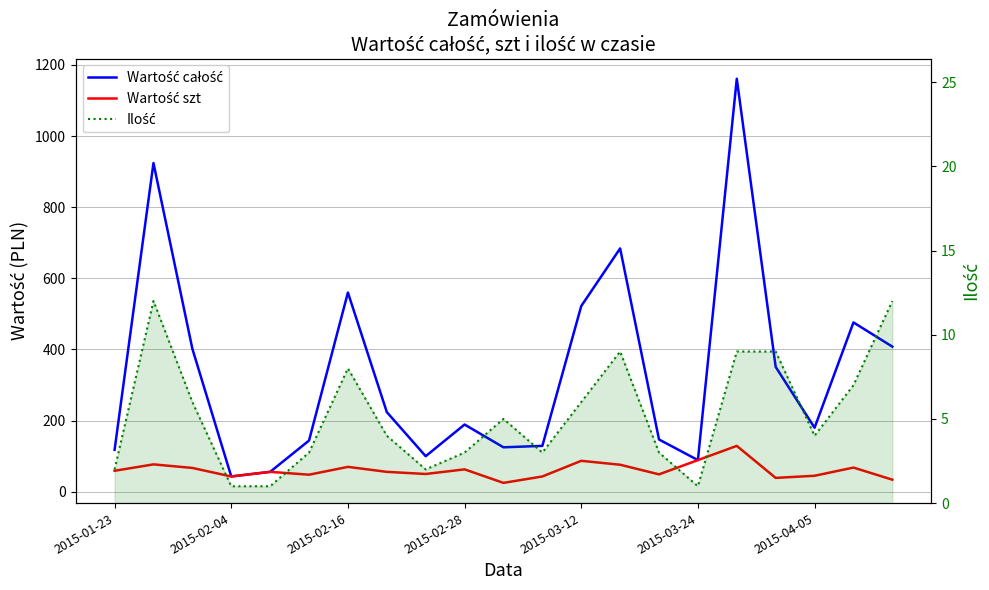

What is the value of the Wartość całość point at the 5th from the left?

56